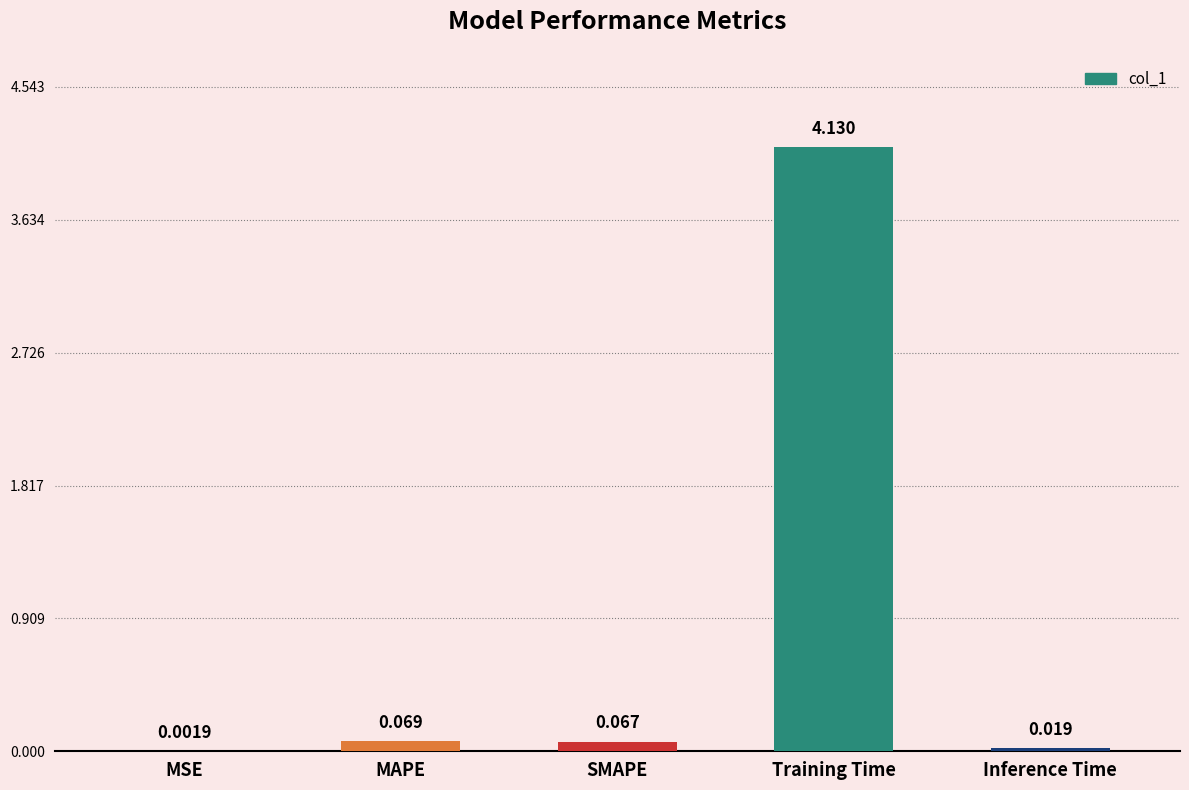

At which label is the value closest to 2?

MAPE